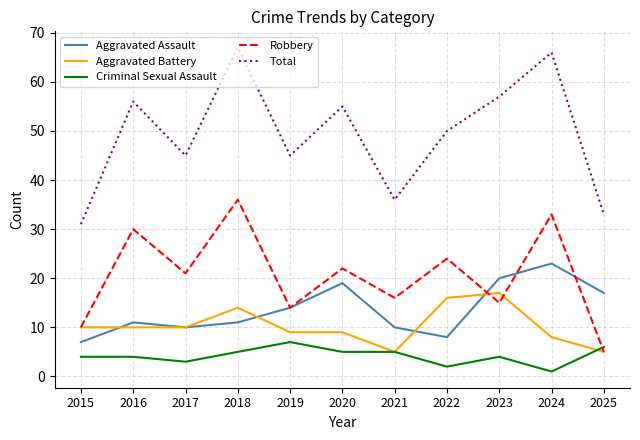

True or false: Aggravated Assault has more than 1 interior local peaks.

True